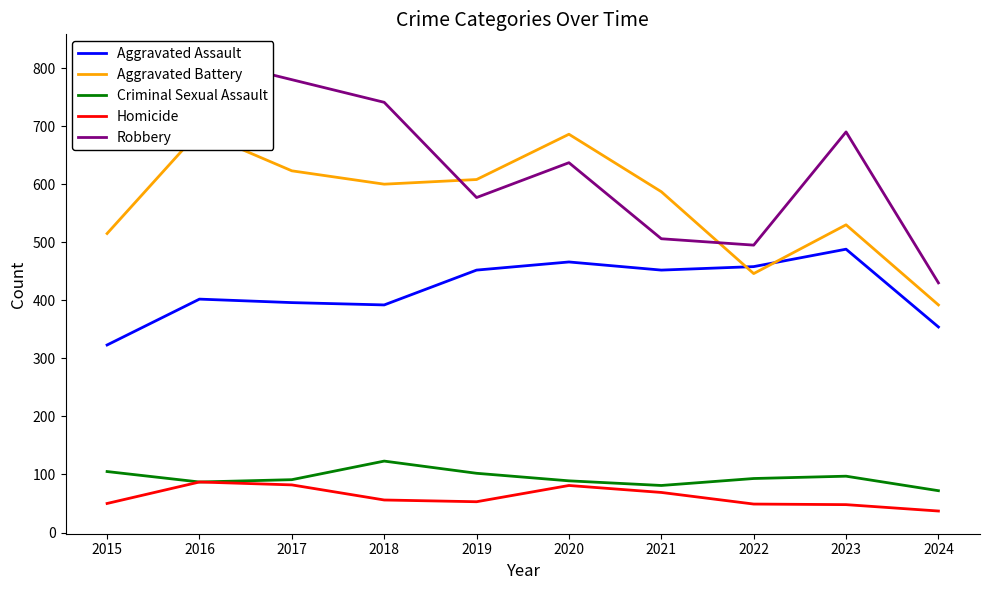

Reading right to left, what are all the values shown in this chart?

Aggravated Assault: 354	488	458	452	466	452	392	396	402	323
Aggravated Battery: 392	530	446	587	686	608	600	623	691	515
Criminal Sexual Assault: 72	97	93	81	89	102	123	91	87	105
Homicide: 37	48	49	69	81	53	56	82	87	50
Robbery: 430	690	495	506	637	577	741	780	819	726